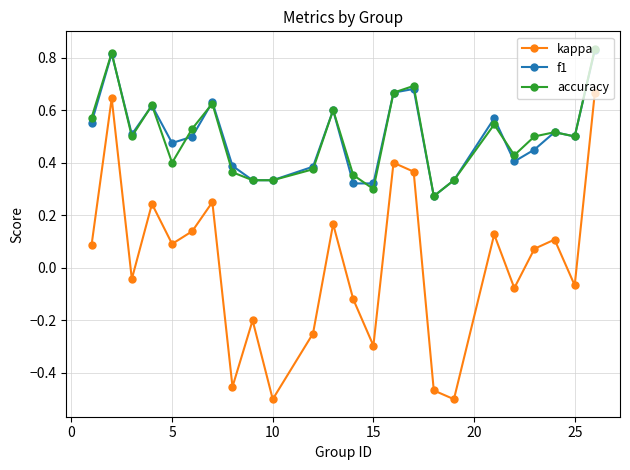

True or false: kappa has more than 2 points higher than both neighbors.

True